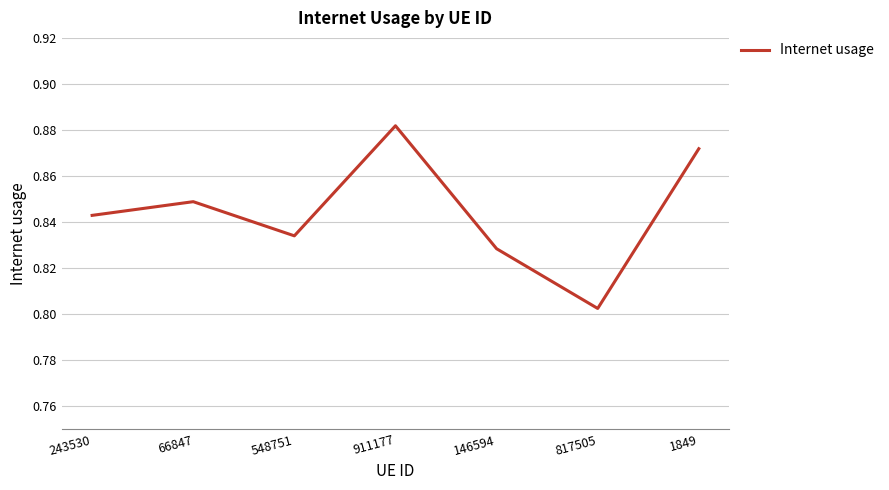

The chart shows a value of 1.4 at 243530. True or false?

False